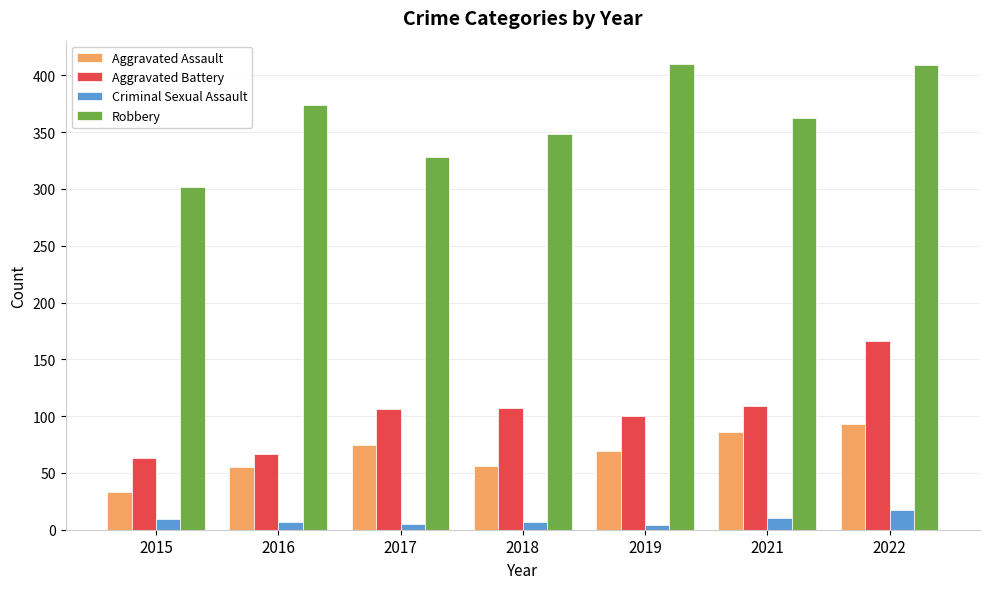

How many data points in Robbery are less than 362?

3